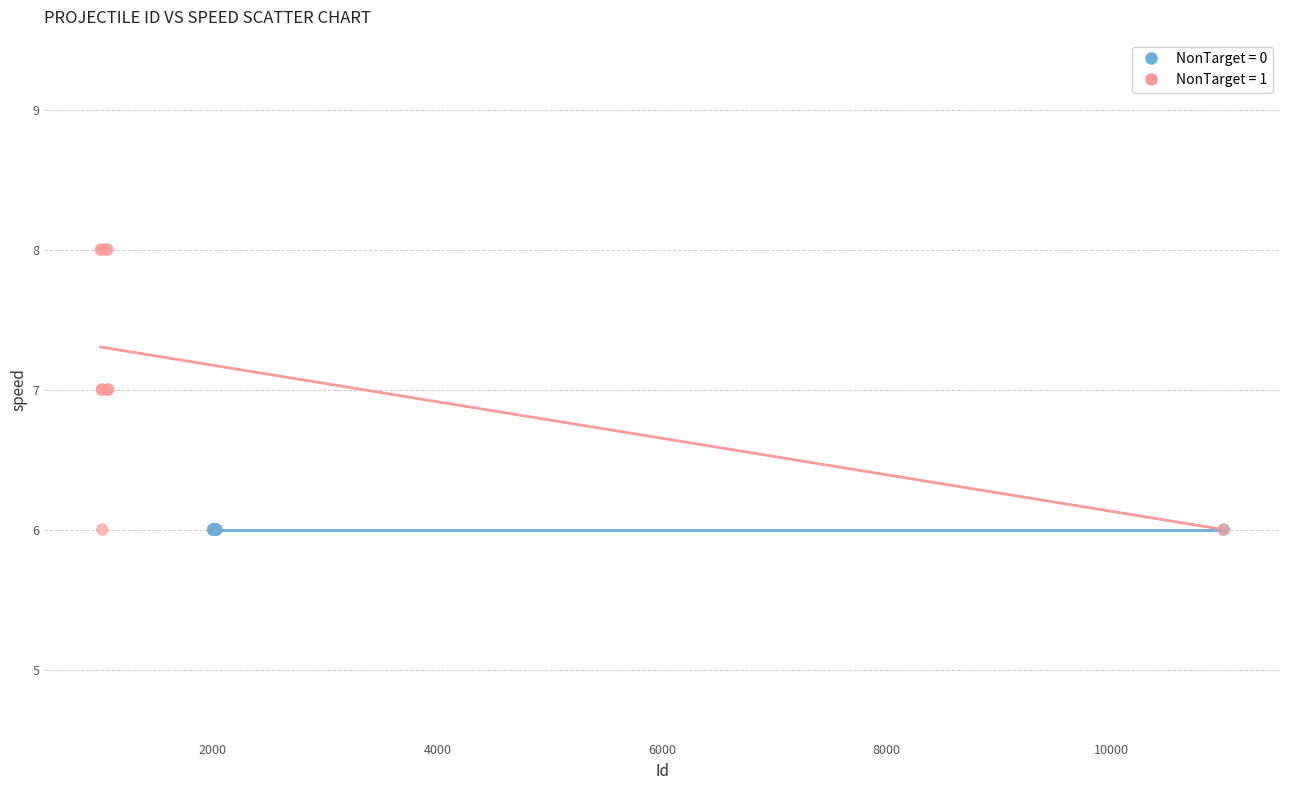

Which series reaches the maximum Y coordinate?

NonTarget = 1